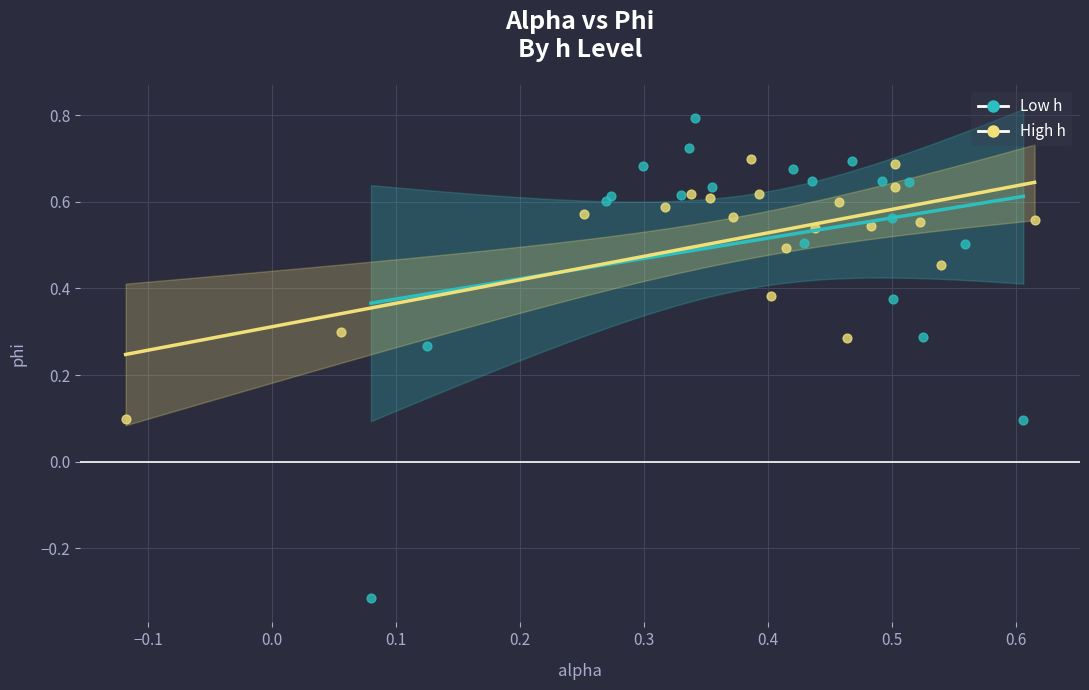

Which series reaches the minimum Y coordinate?

Low h